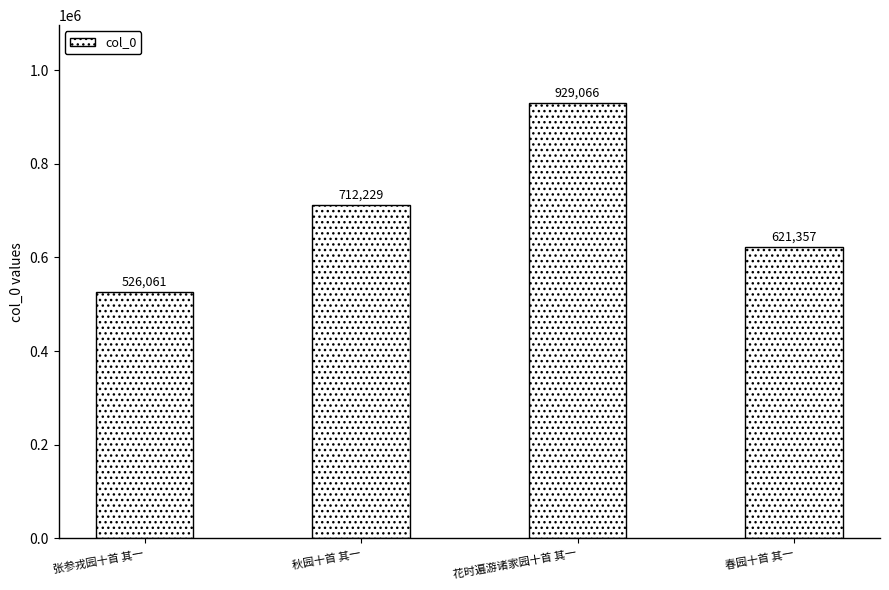

What is the average value?

697178